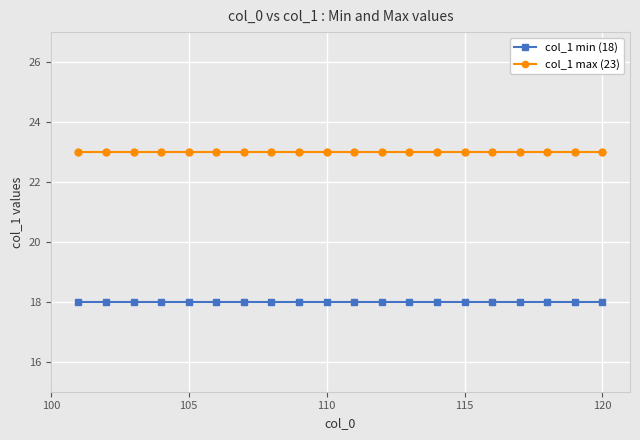

At how many categories does at least one series exceed 19?

20